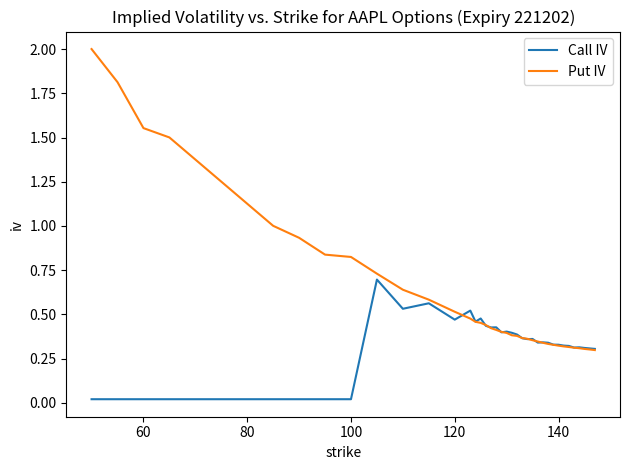

Which series has the widest spread of values?

Put IV